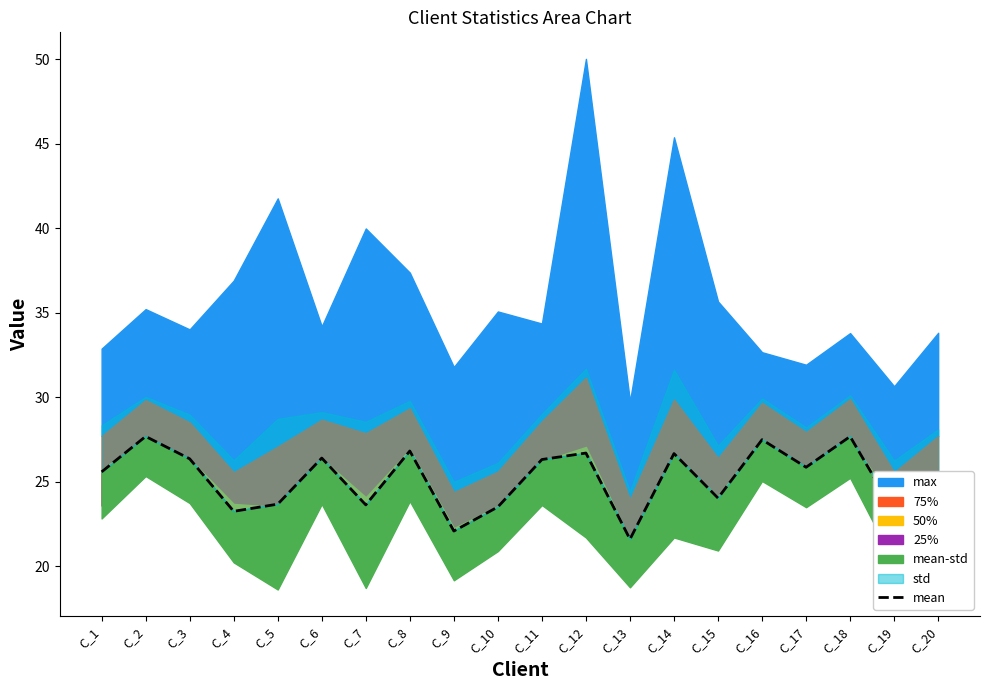

Between C_8 and C_19, which is larger?

C_8